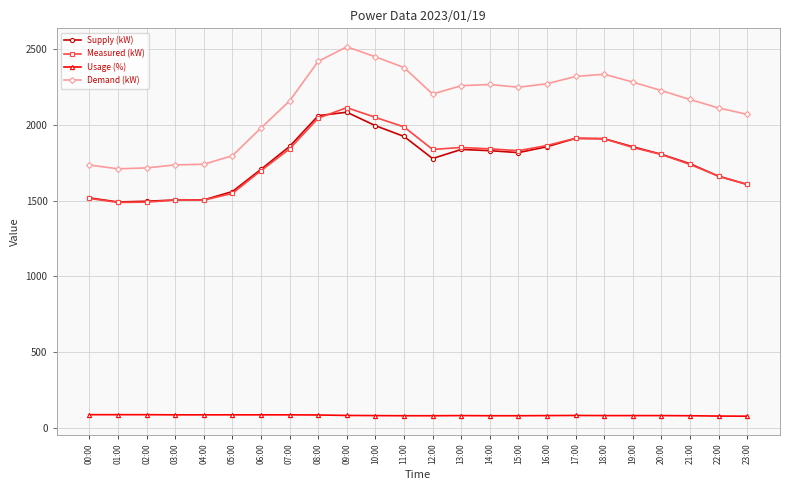

At which category is the sum across all series the highest?

09:00